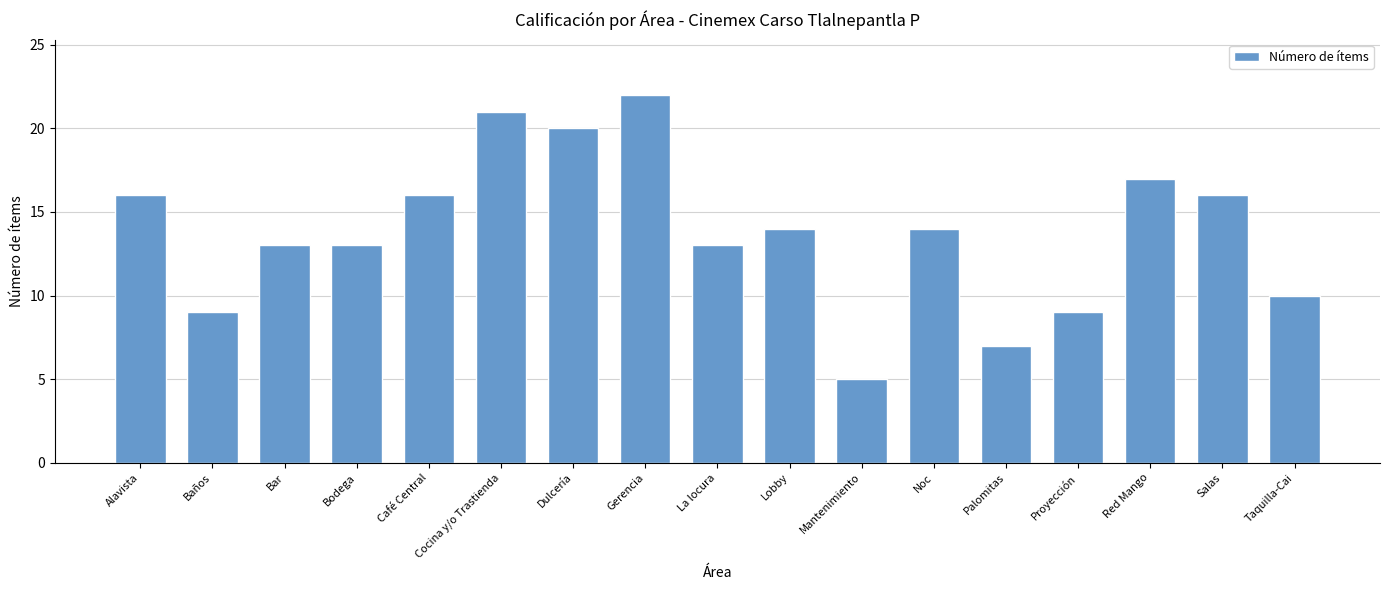

How many series are shown in this chart?

1